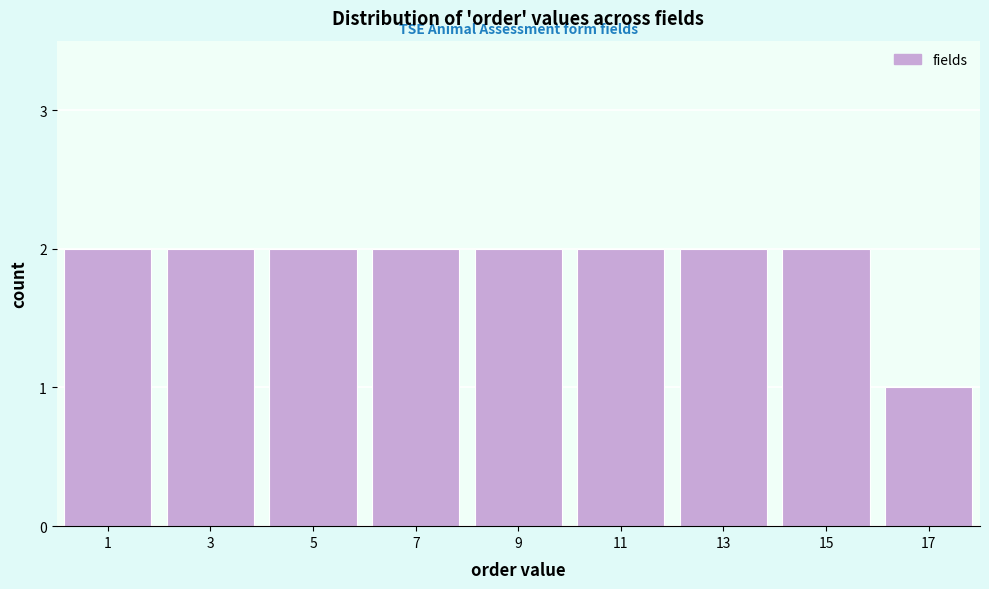

Reading left to right, transcribe all the data shown in this chart.

2	2	2	2	2	2	2	2	1